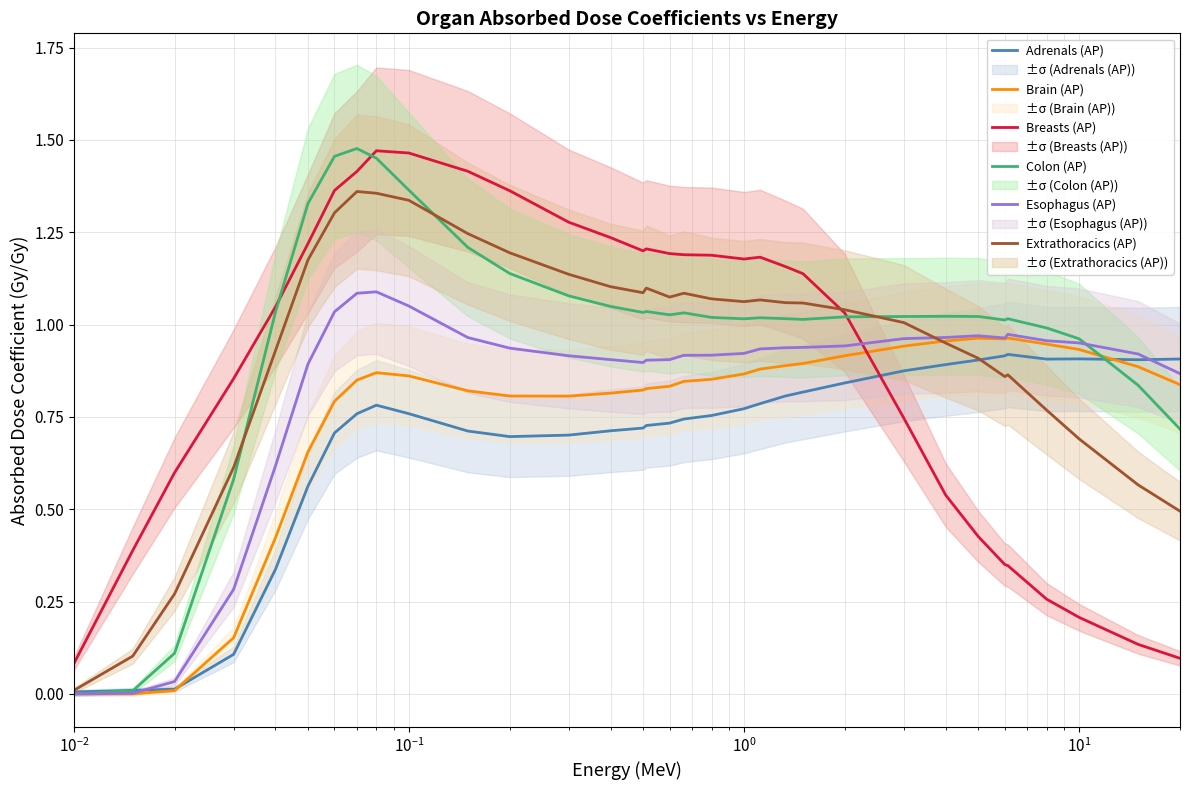

Which series ends up on top after the final intersection of Breasts (AP) and Extrathoracics (AP)?

Extrathoracics (AP)